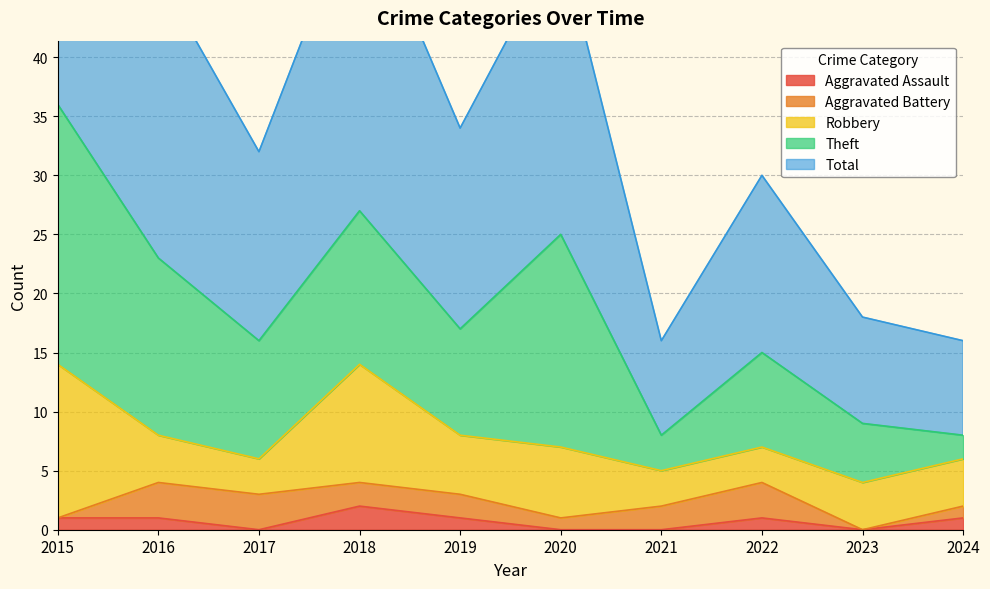

In Aggravated Assault, how many points are higher than both neighbors (excluding endpoints)?

2